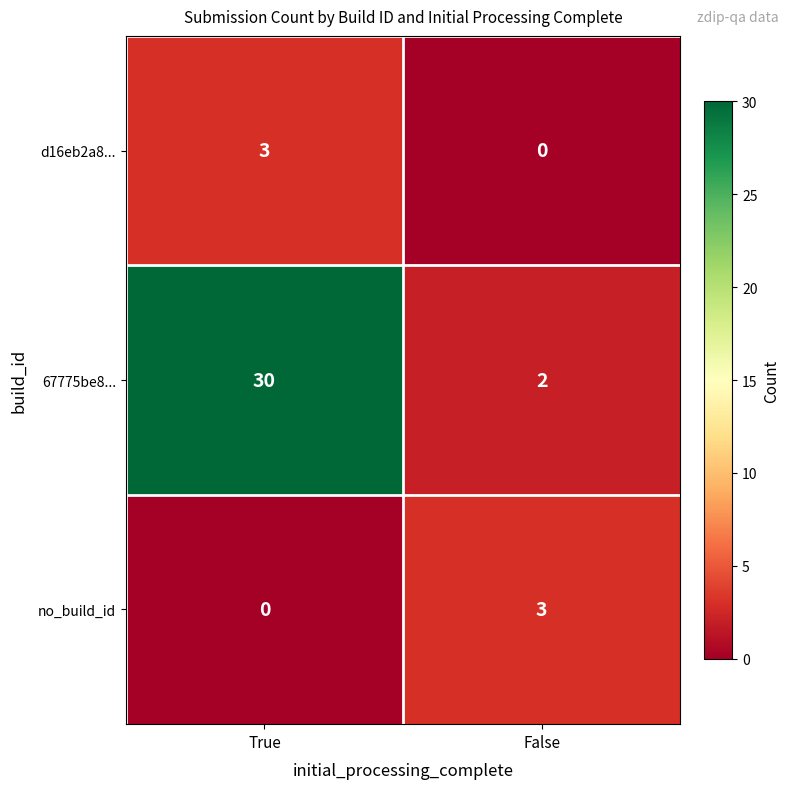

At which category does the chart reach its peak across all series?

True